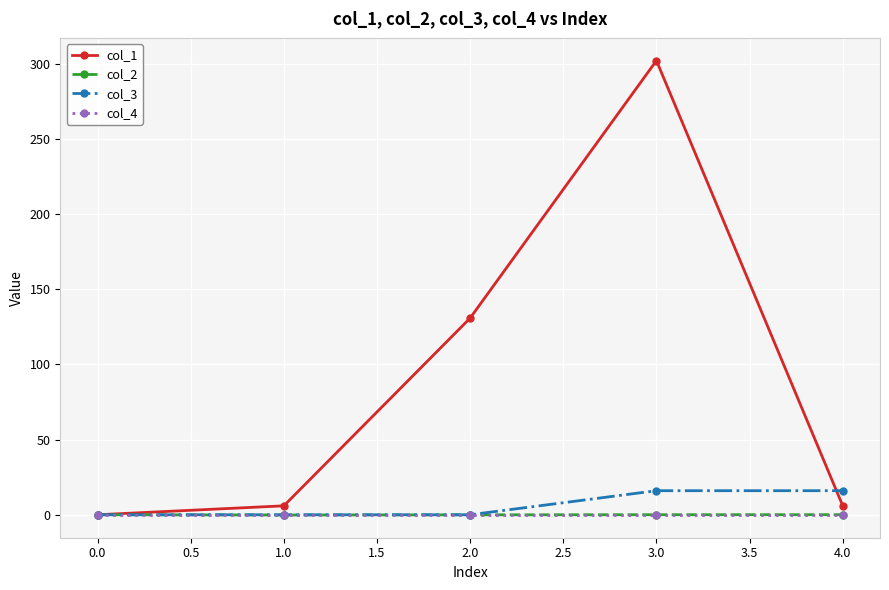

Where is the first local maximum for col_1?

3.0